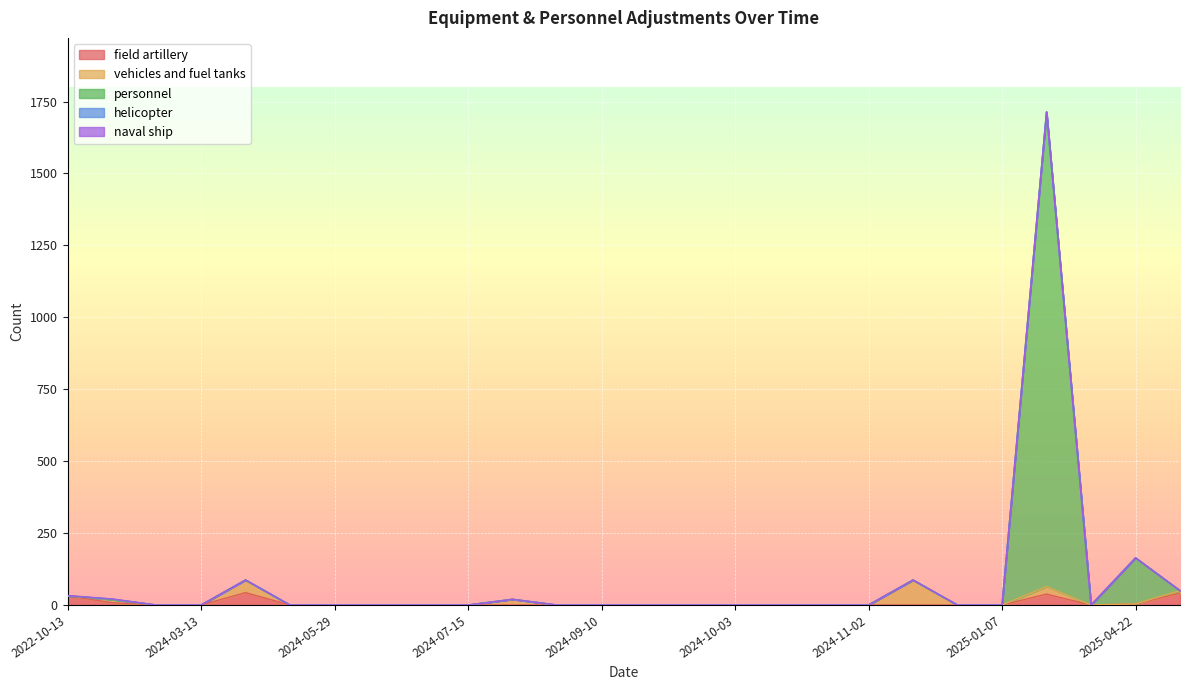

What is the difference between the maximum and minimum values in the personnel series?

1650